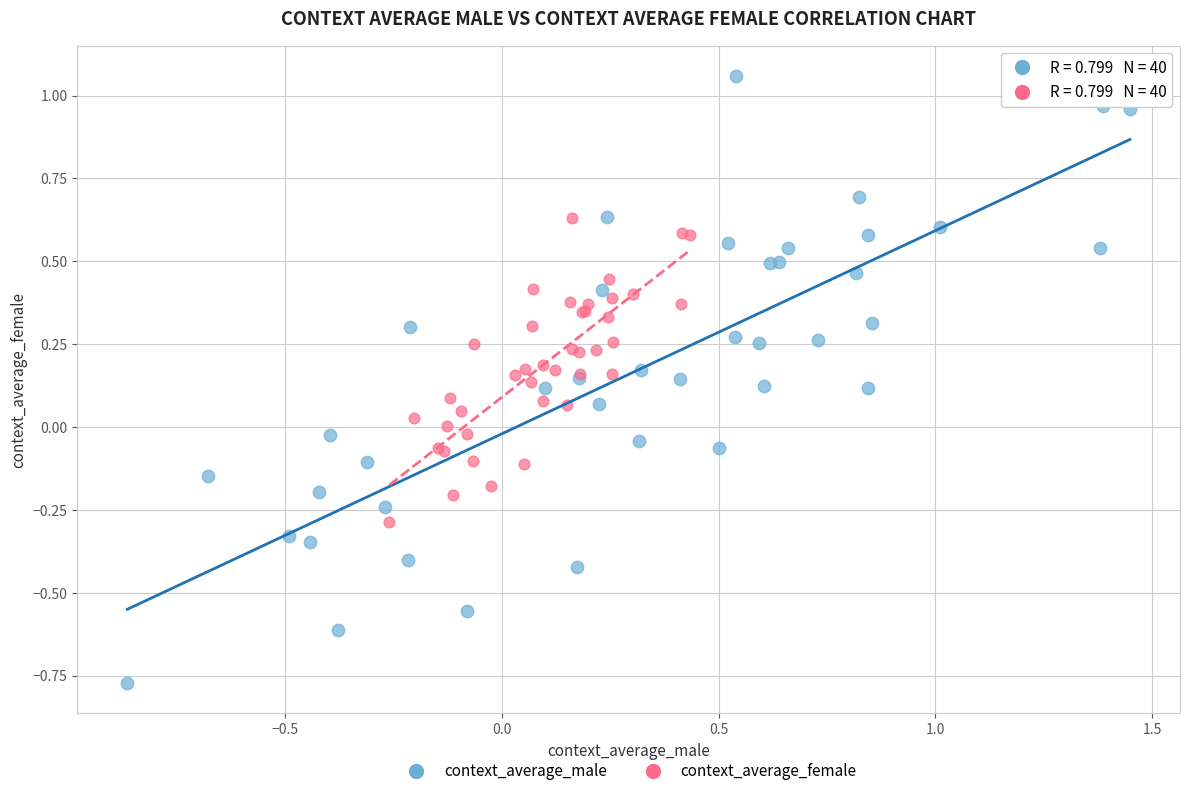

Which series contains the lowest Y value?

context_average_male